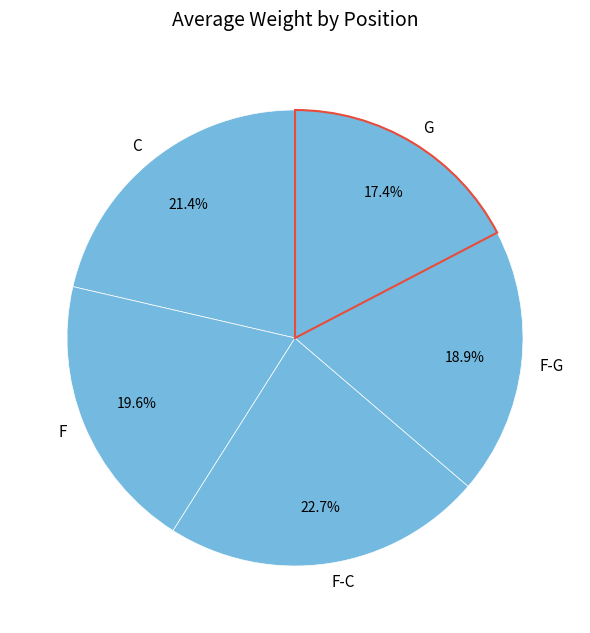

Rank the categories by value from lowest to highest.

G, F-G, F, C, F-C